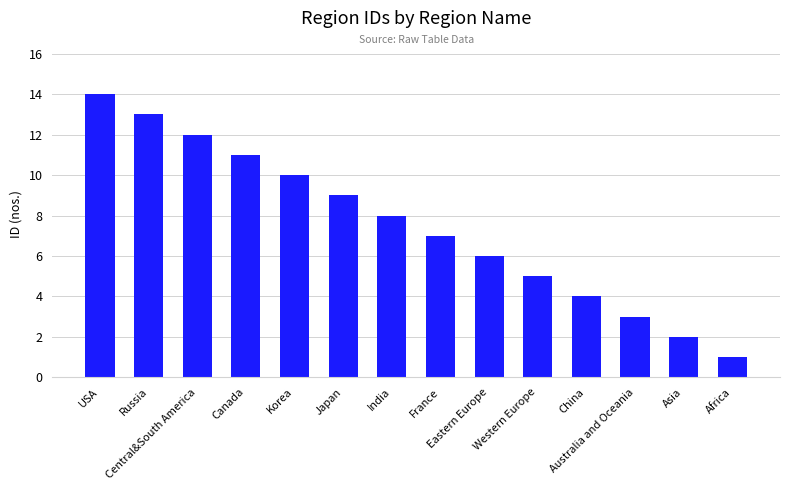

What is the difference between the second highest and second lowest values?

11